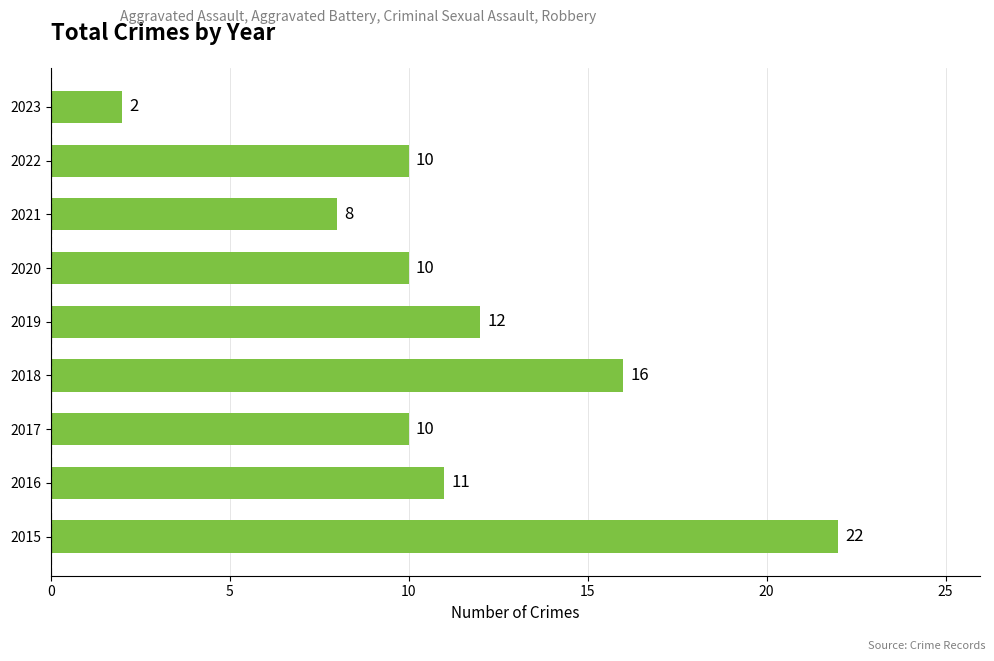

What is the average value?

11